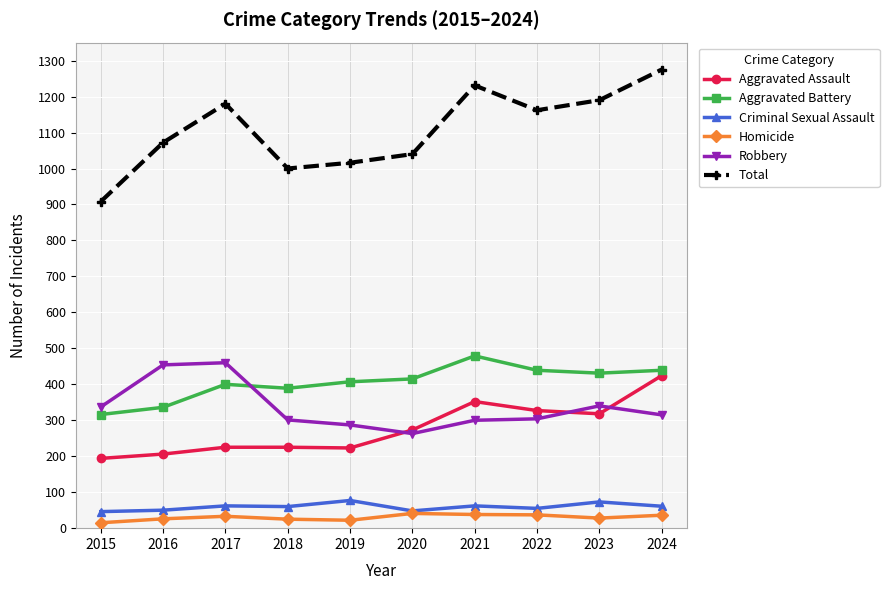

True or false: Total has more than 0 points higher than both neighbors.

True